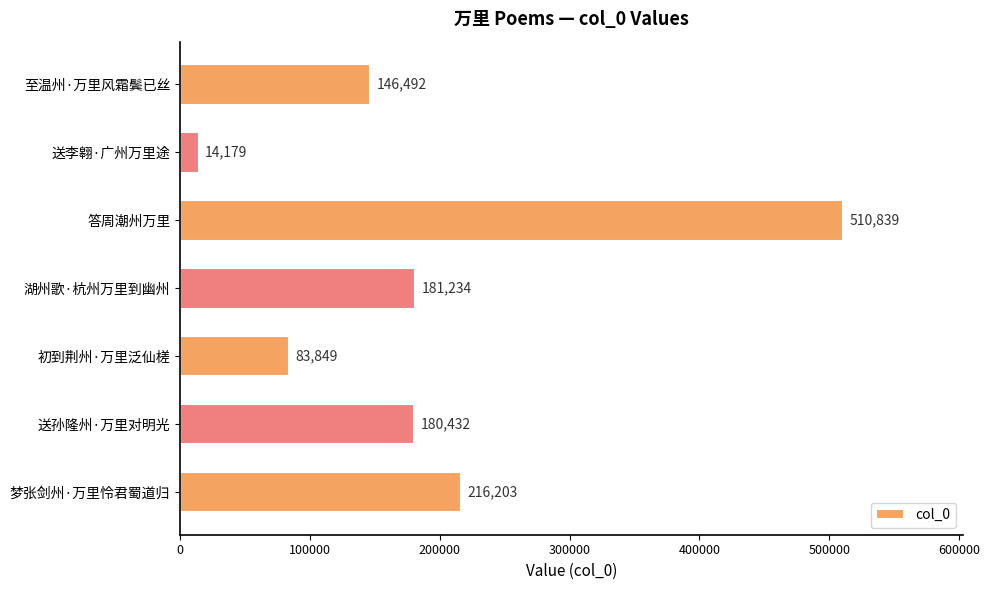

At which category does the chart reach its peak across all series?

答周潮州万里